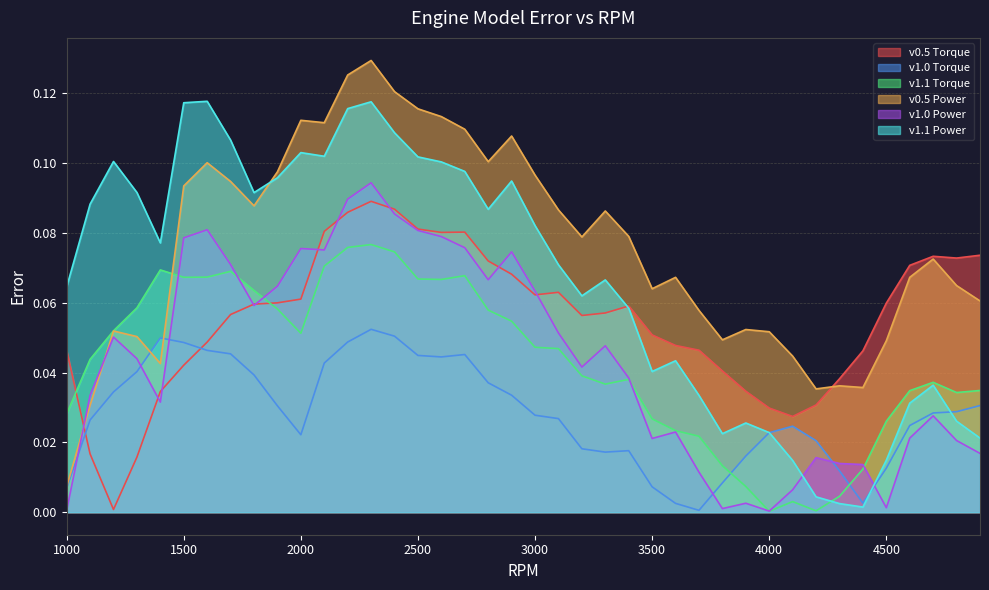

What is the sum of the v1.0 Torque values at 3200 and 1400?

0.1